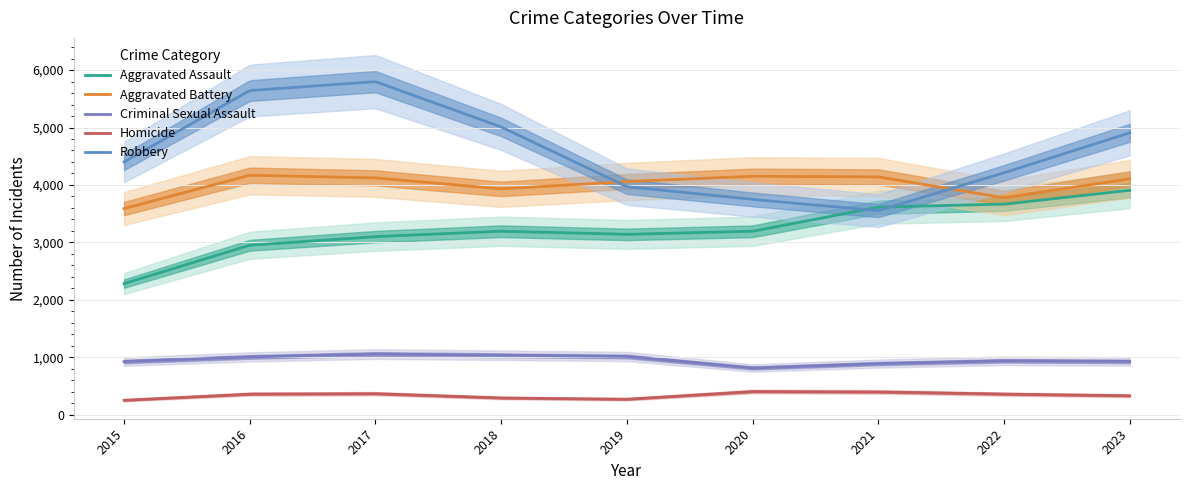

Reading left to right, what are all the values shown in this chart?

Aggravated Assault: 2015=2282	2016=2950	2017=3100	2018=3194	2019=3139	2020=3193	2021=3613	2022=3665	2023=3907
Aggravated Battery: 2015=3589	2016=4169	2017=4123	2018=3931	2019=4060	2020=4151	2021=4140	2022=3777	2023=4107
Criminal Sexual Assault: 2015=924	2016=1005	2017=1055	2018=1034	2019=1013	2020=812	2021=889	2022=937	2023=927
Homicide: 2015=250	2016=358	2017=365	2018=290	2019=268	2020=402	2021=396	2022=357	2023=329
Robbery: 2015=4400	2016=5644	2017=5799	2018=5010	2019=3970	2020=3748	2021=3552	2022=4211	2023=4908